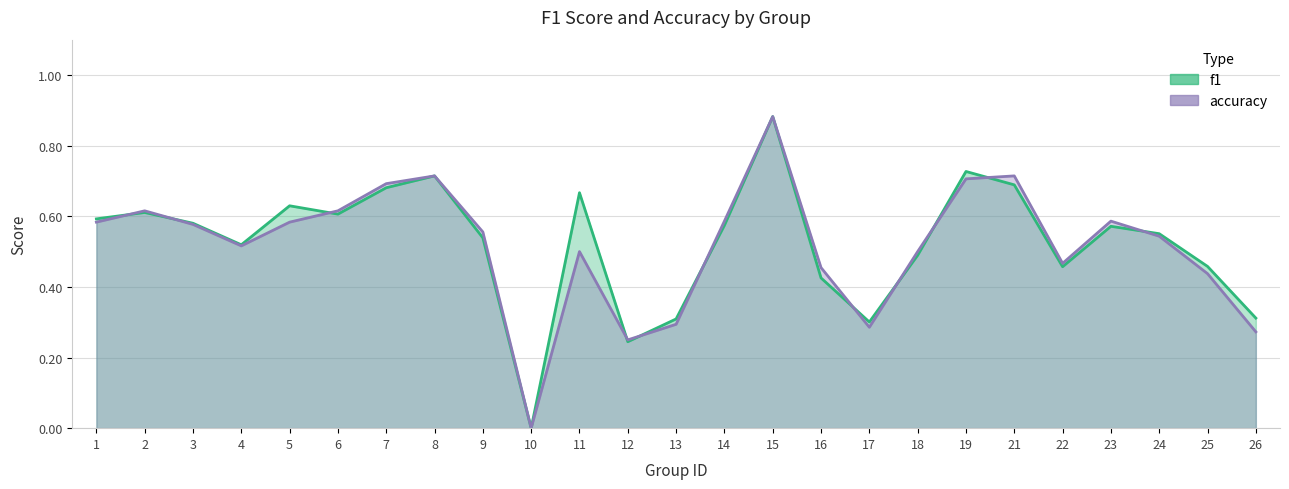

Rank the series by their average value, from lowest to highest.

accuracy, f1